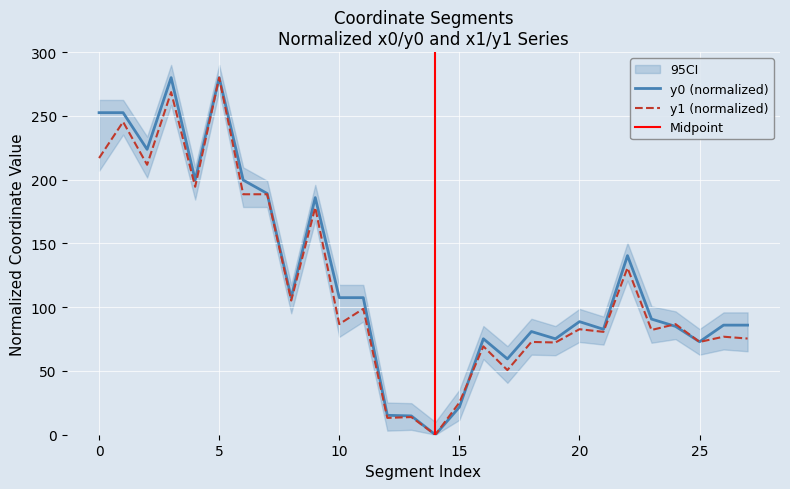

How many lines are shown in the chart?

2